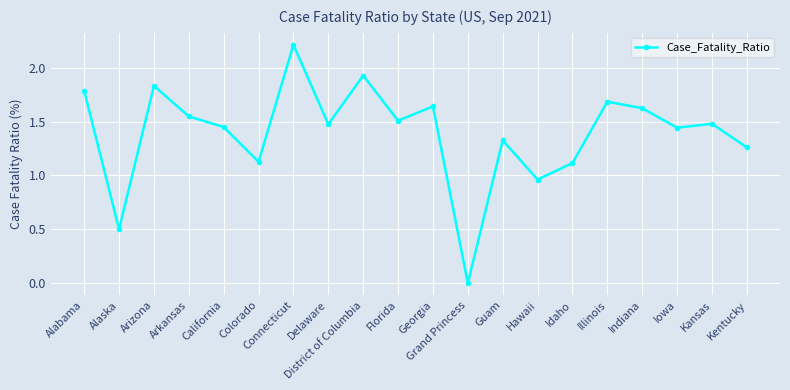

At which label is the value closest to 1?

Hawaii